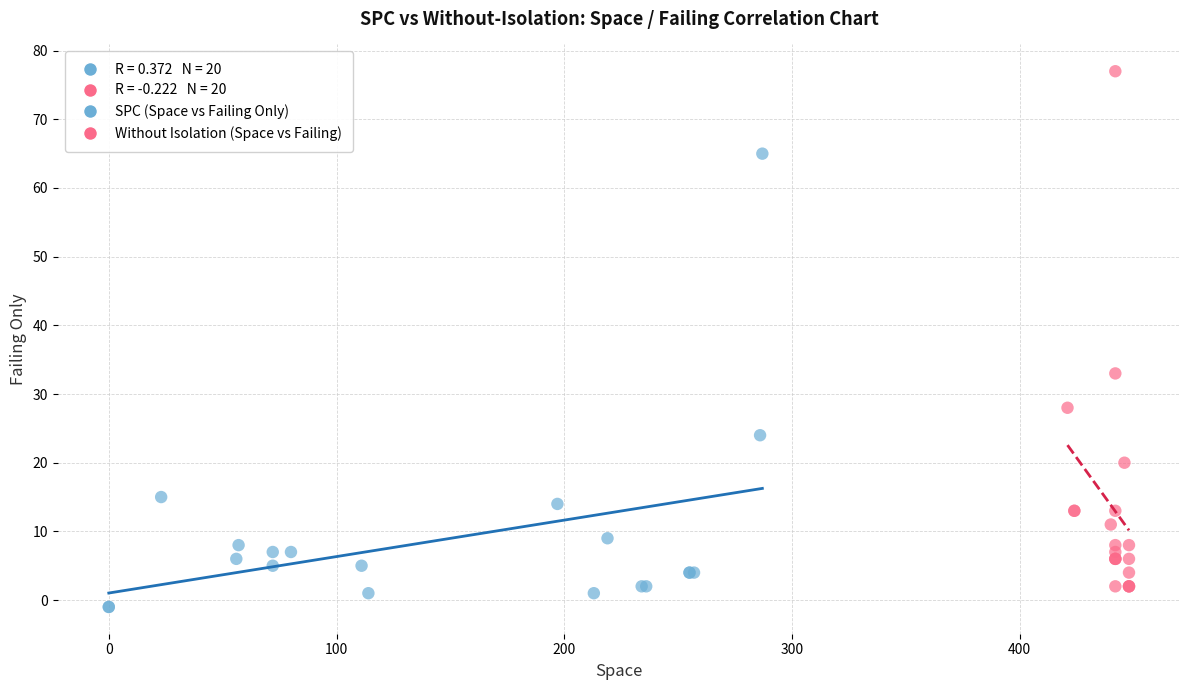

Which series reaches the maximum Y coordinate?

Without Isolation (Space vs Failing)